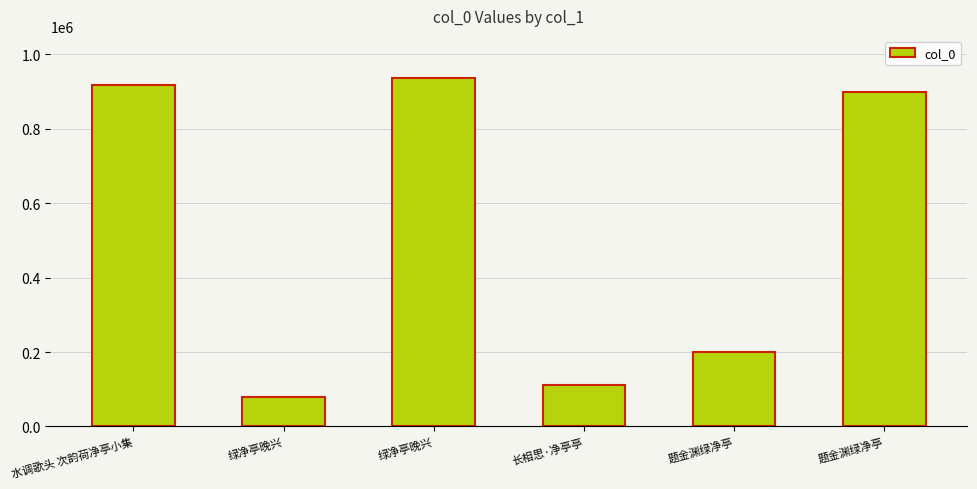

What is the label of the 4th bar from the right?

绿净亭晚兴